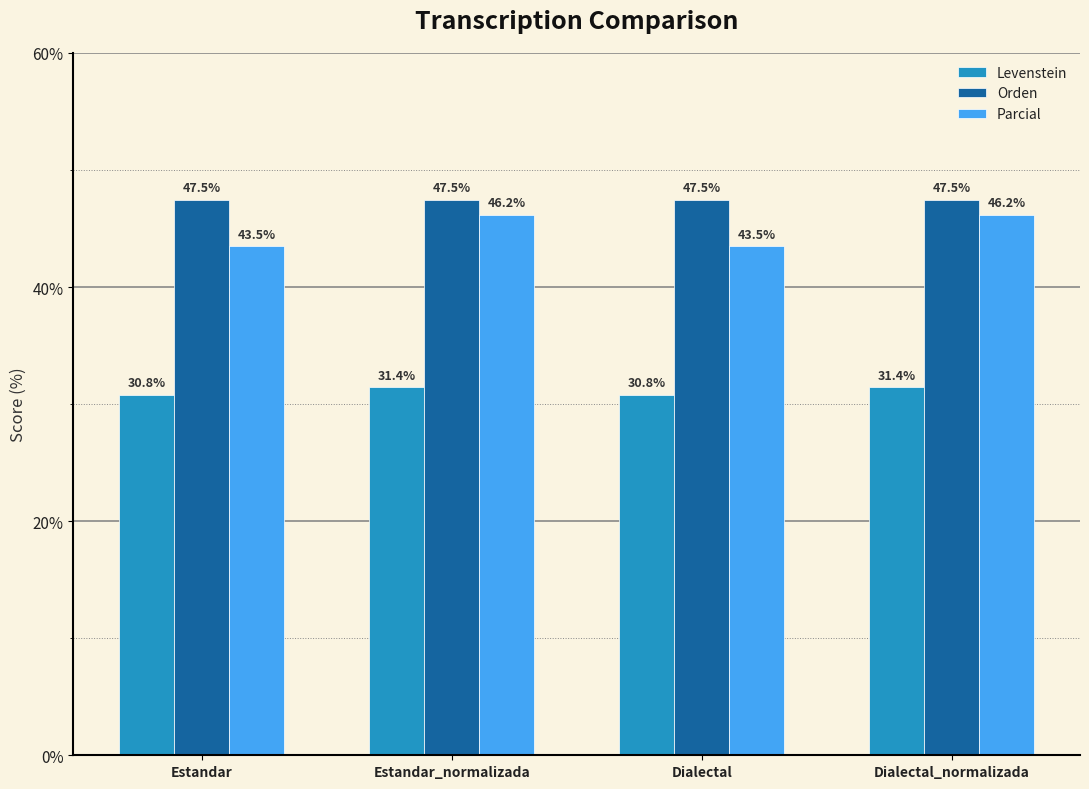

Which series changed the most between Estandar and Estandar_normalizada?

Parcial